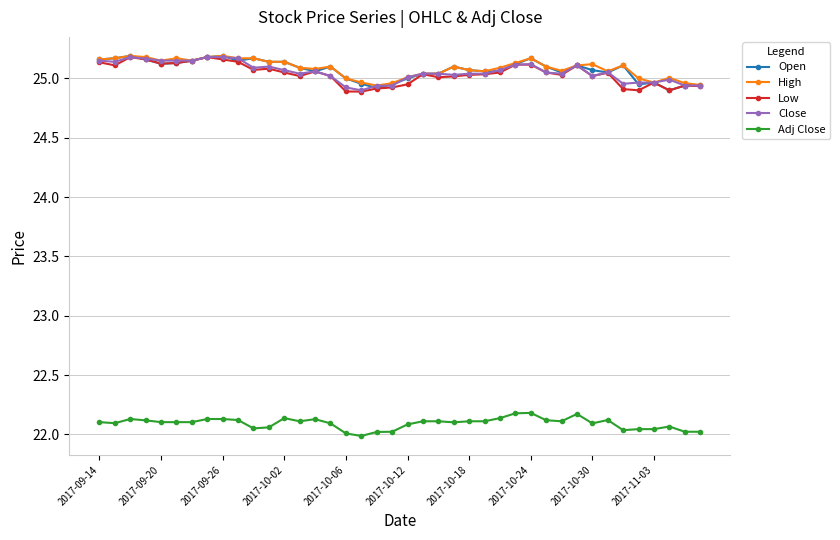

True or false: Open has more than 2 points higher than both neighbors.

True